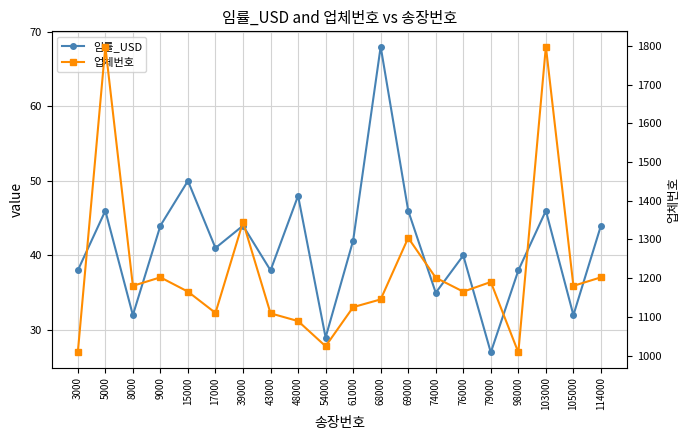

Does the chart display data point markers on the line(s)?

Yes